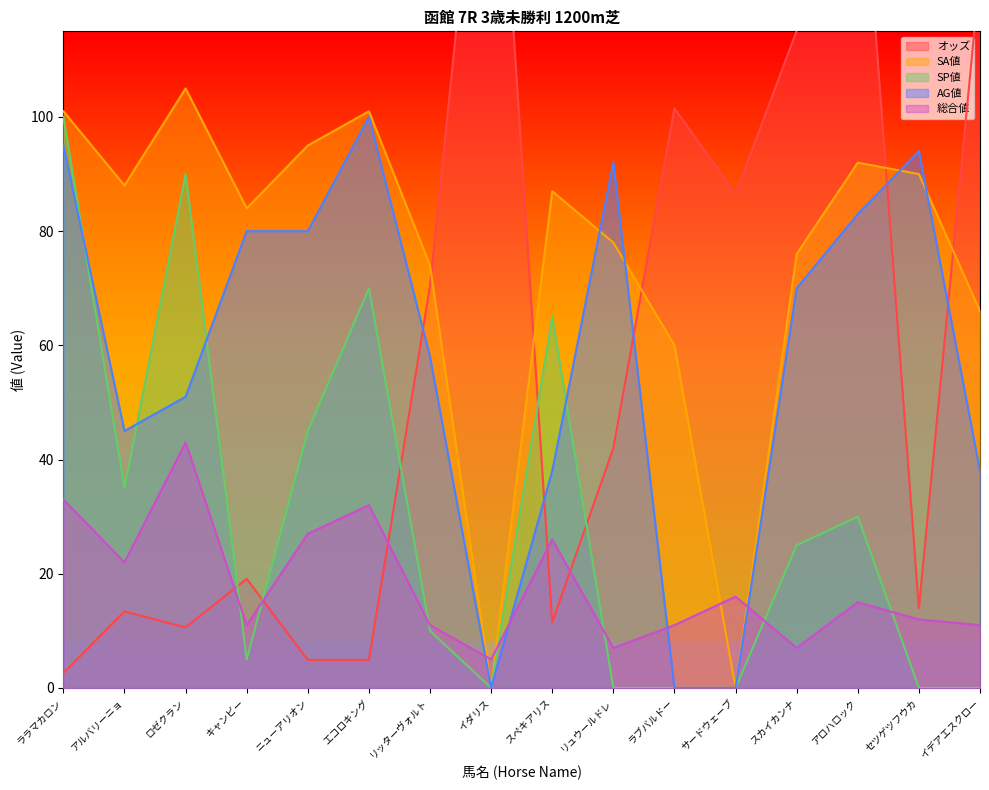

Which series has the widest spread of values?

オッズ